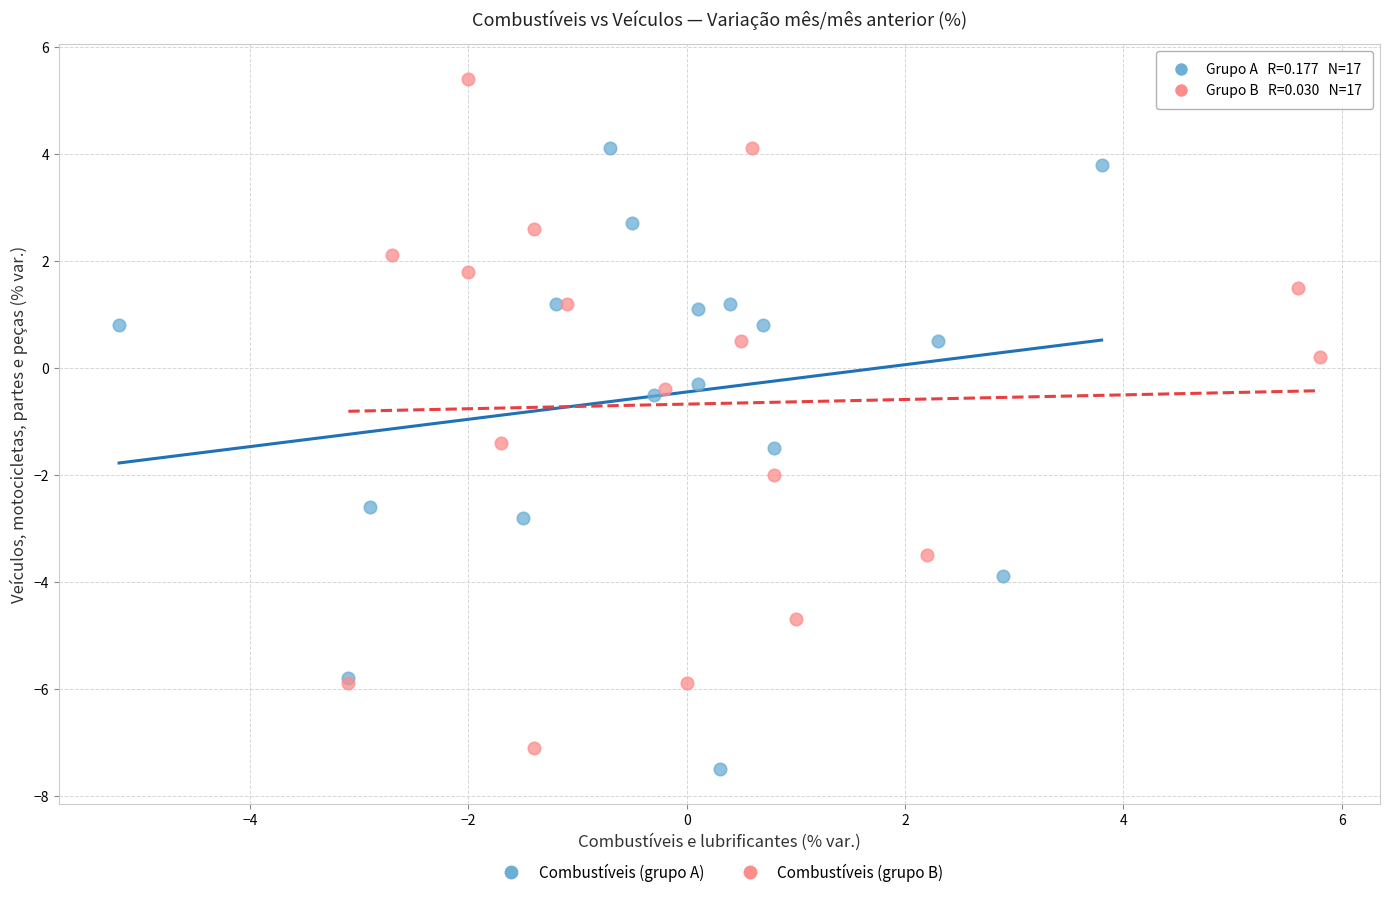

Which series contains the highest Y value?

Combustíveis (grupo B)